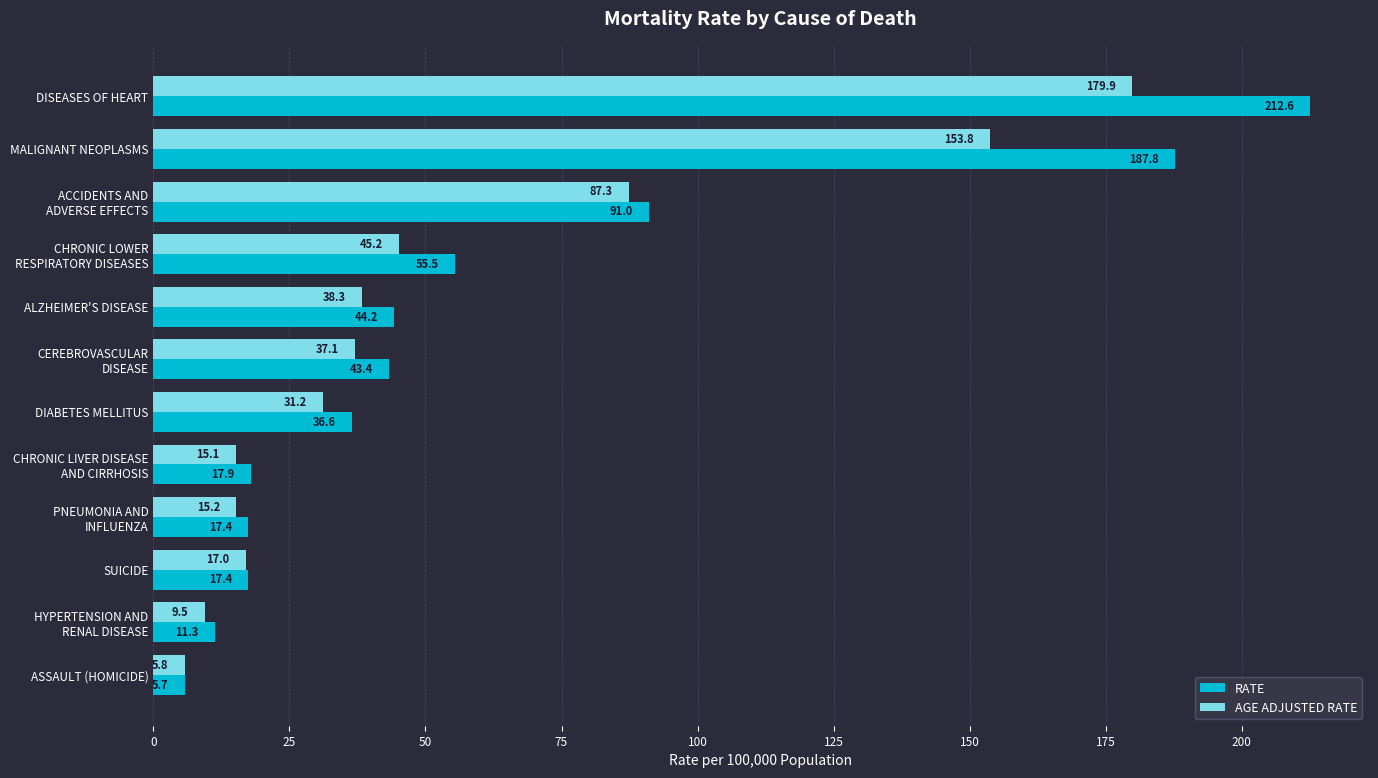

At which label is RATE closest to 109?

ACCIDENTS AND
ADVERSE EFFECTS